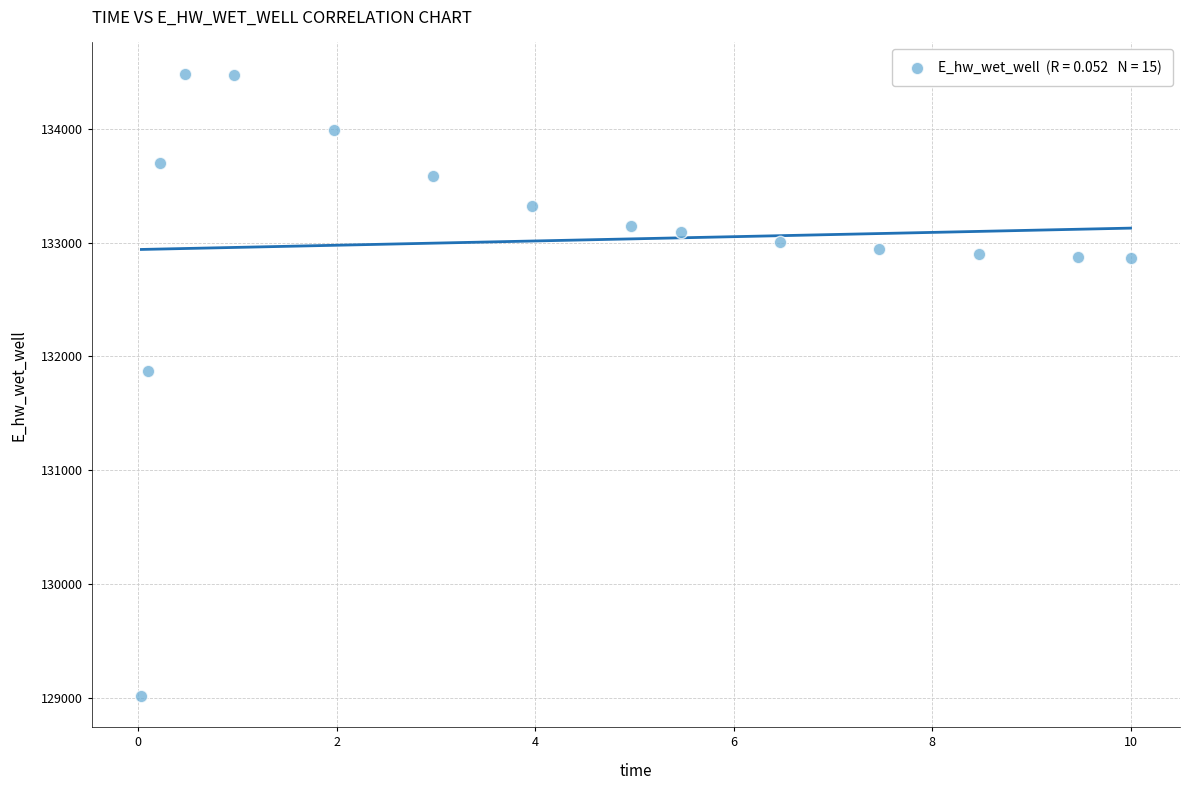

What Y value in the scatter plot is closest to 131751?

131870.1